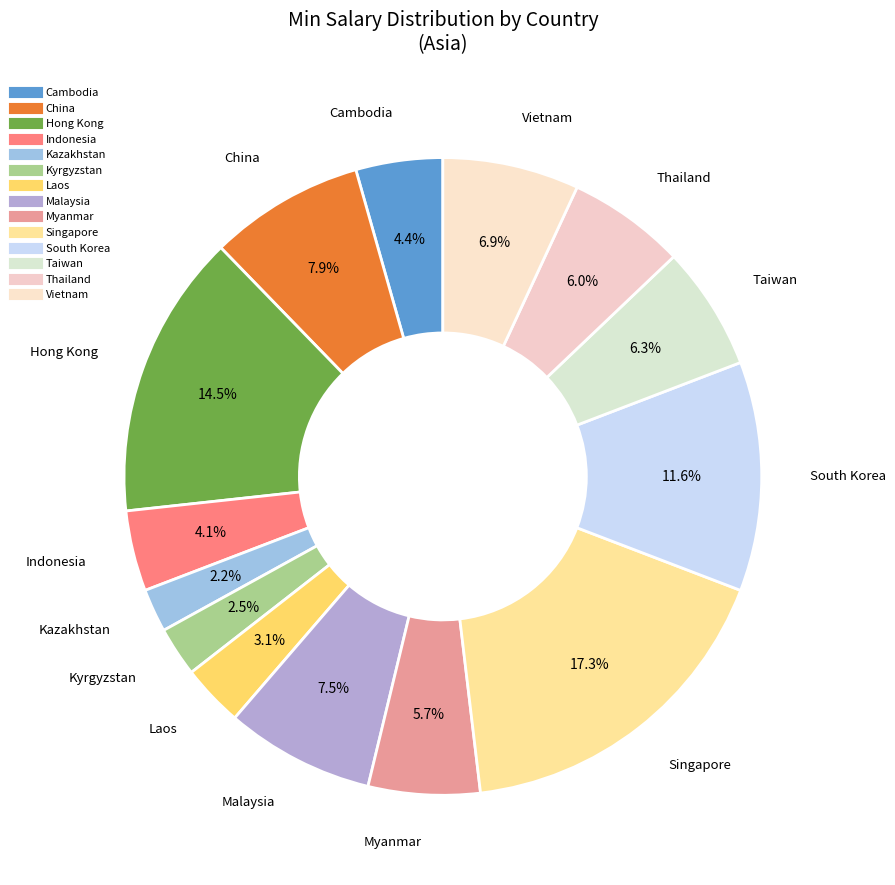

To the nearest percent, what percentage of the pie is Myanmar?

6%